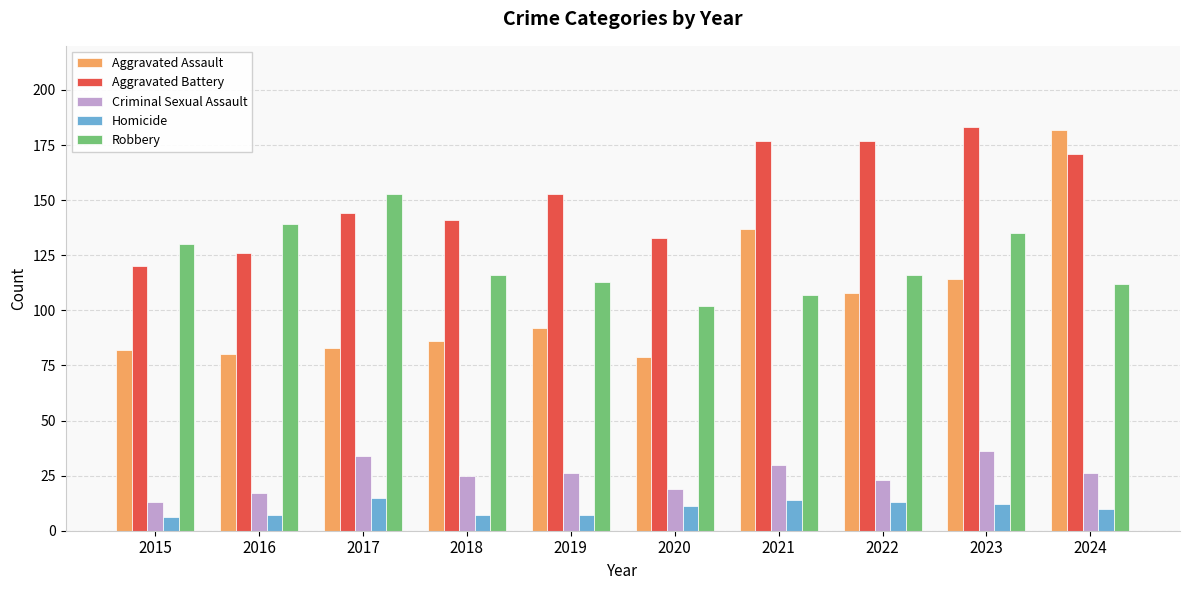

What is the difference between the highest and lowest values at 2021?

163